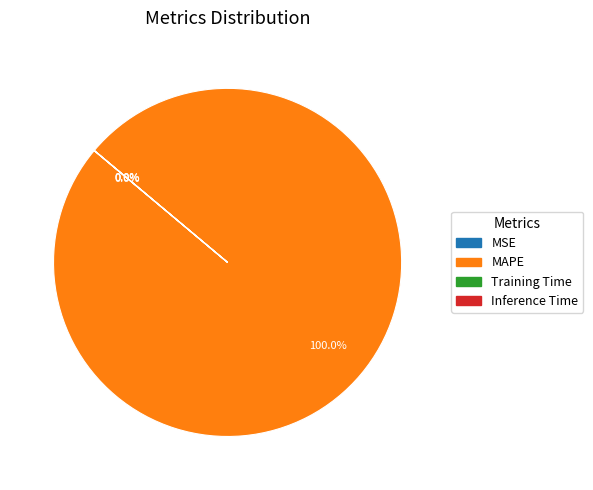

Which slice is the largest?

MAPE